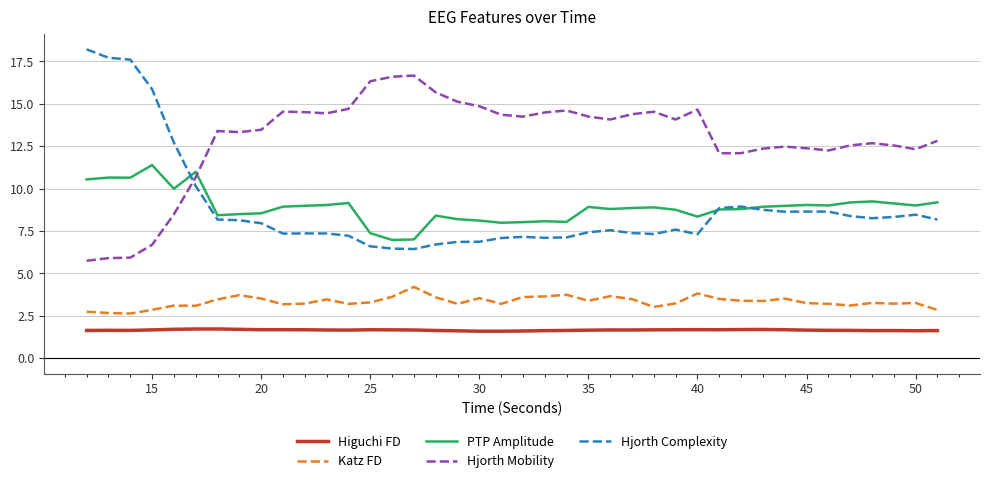

How many intersections are there between Hjorth Complexity and Hjorth Mobility?

1